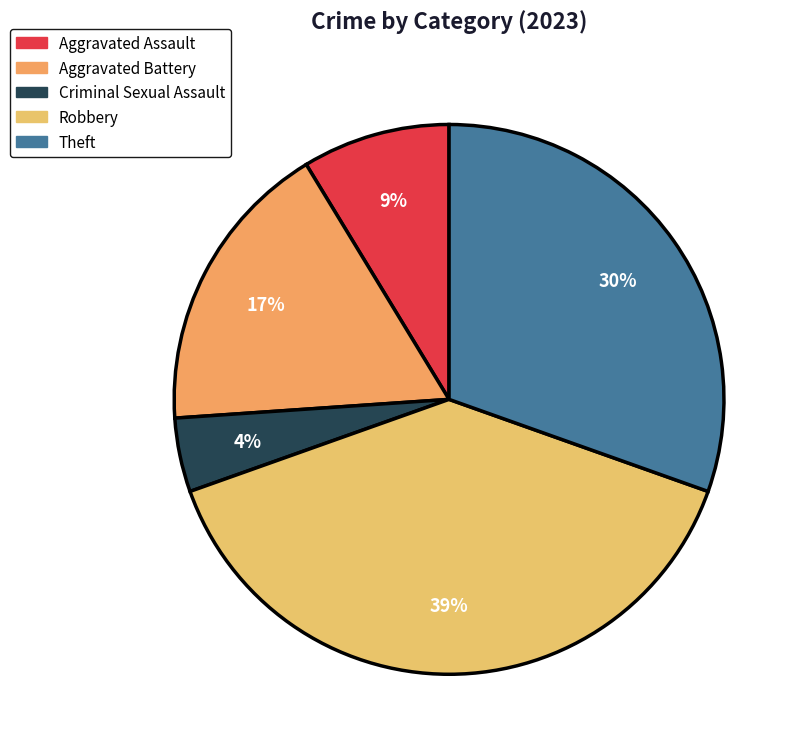

How many slices are in this pie chart?

5